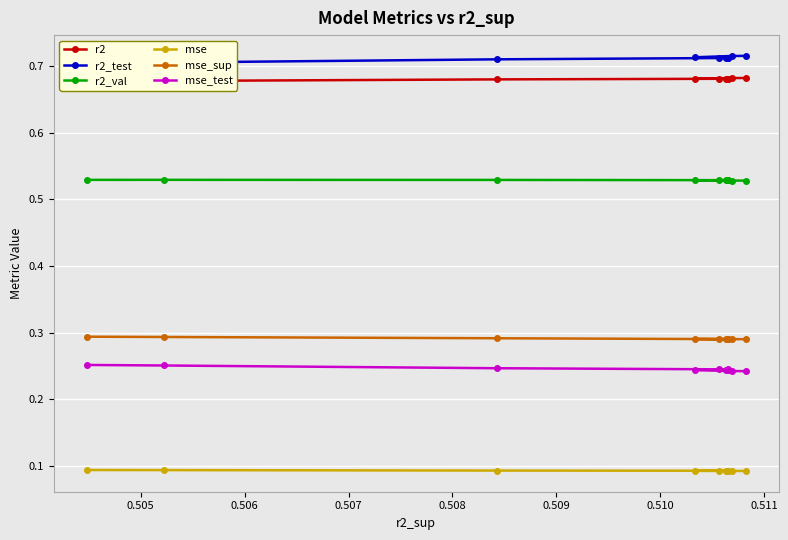

The r2_val series shows 0.5 at 0.506. True or false?

True